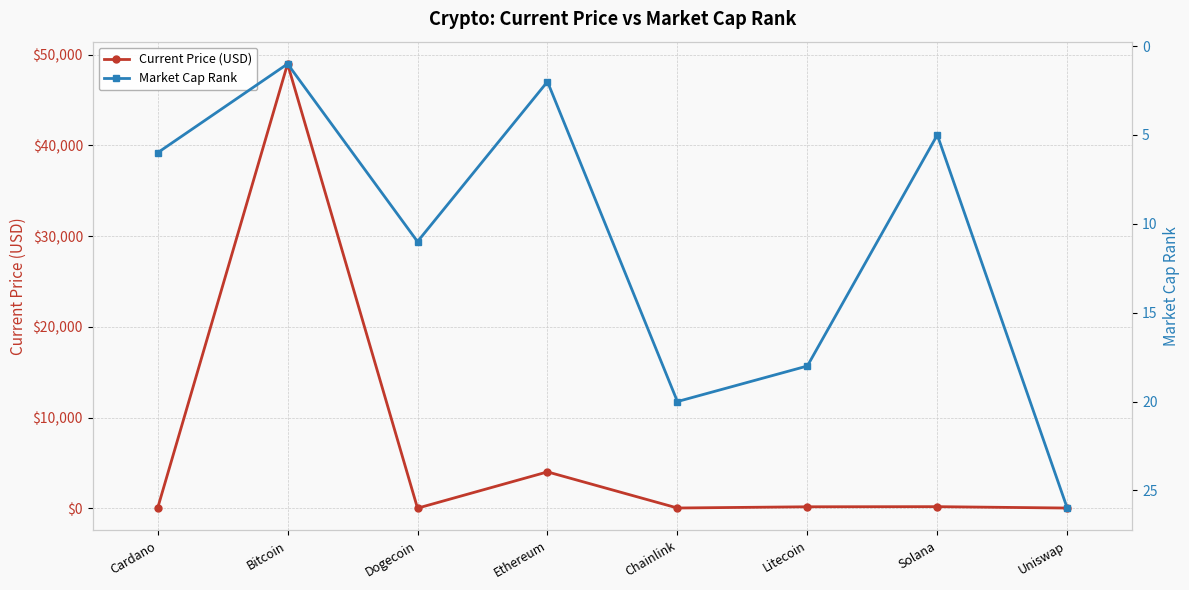

Rank the categories by Market Cap Rank value from highest to lowest.

Uniswap, Chainlink, Litecoin, Dogecoin, Cardano, Solana, Ethereum, Bitcoin